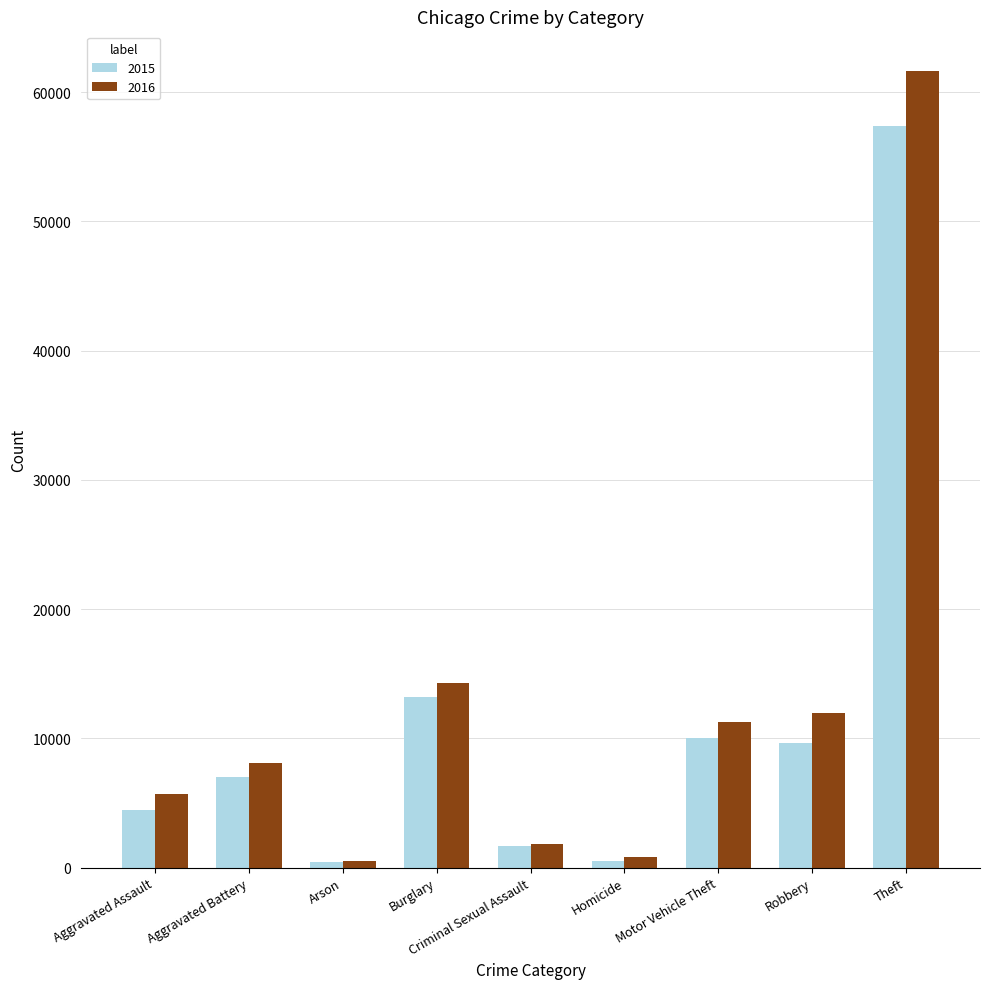

What is the sum of all 2016 values?

116067